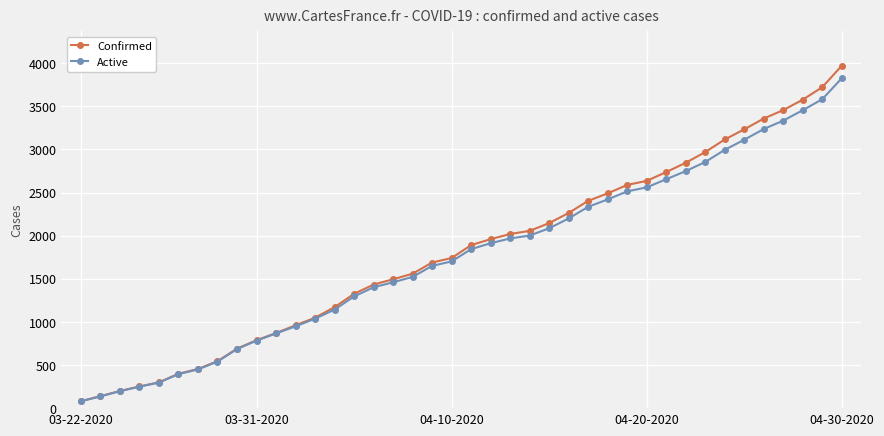

Which series has the widest spread of values?

Confirmed